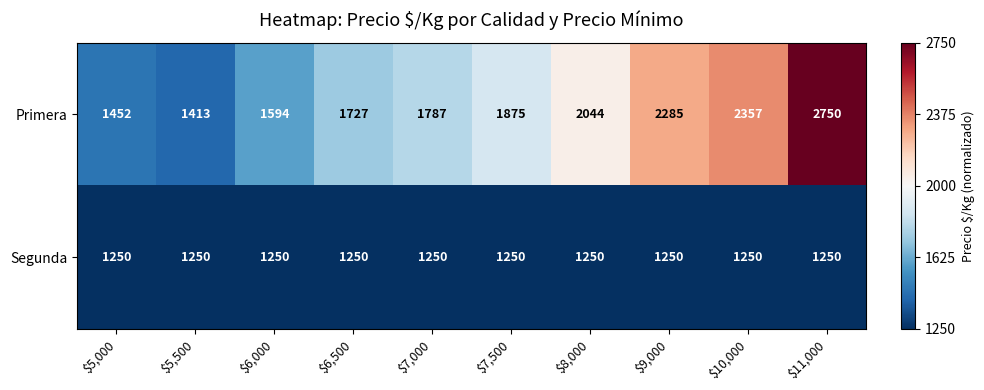

True or false: Primera has a value of 2437 at $6,500.

False